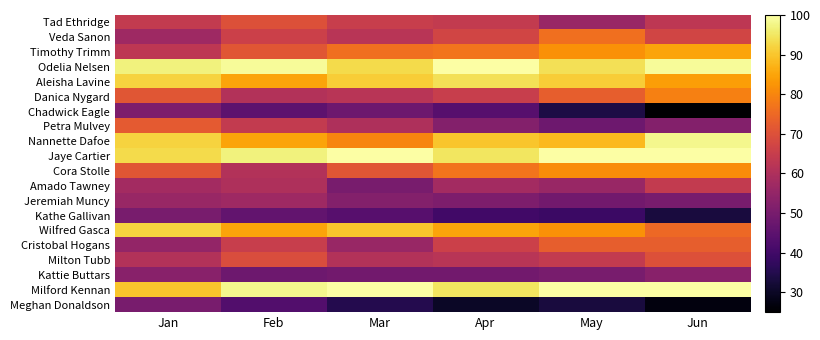

Between Feb and Jun, which is larger?

Feb